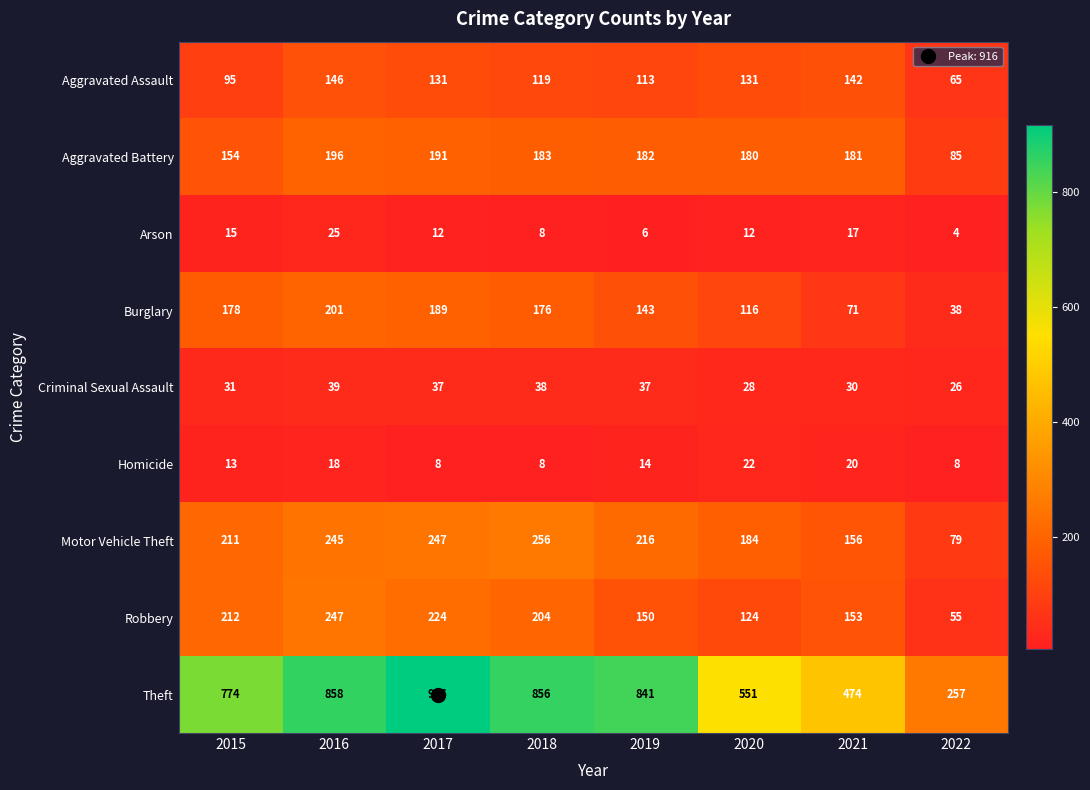

What is the spread (max minus min) of values at 2018?

848